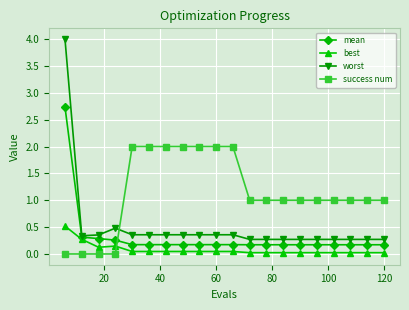

Which series has the largest total across all categories?

success num